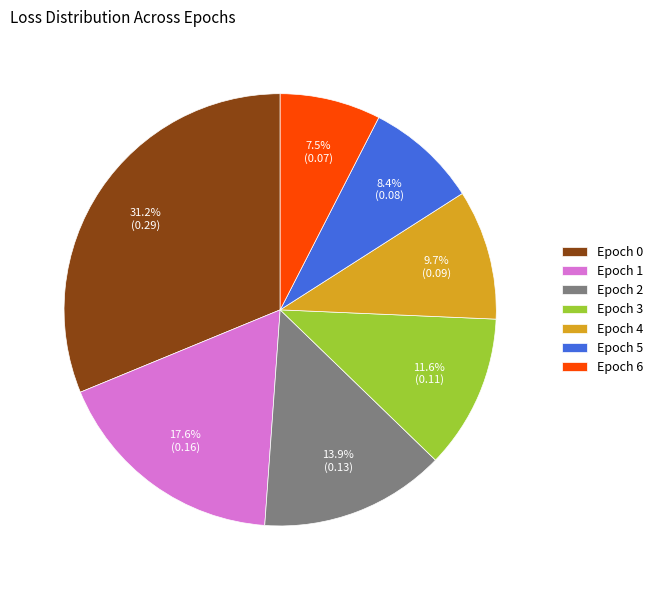

What percentage is the Epoch 1 slice, to the nearest percent?

18%